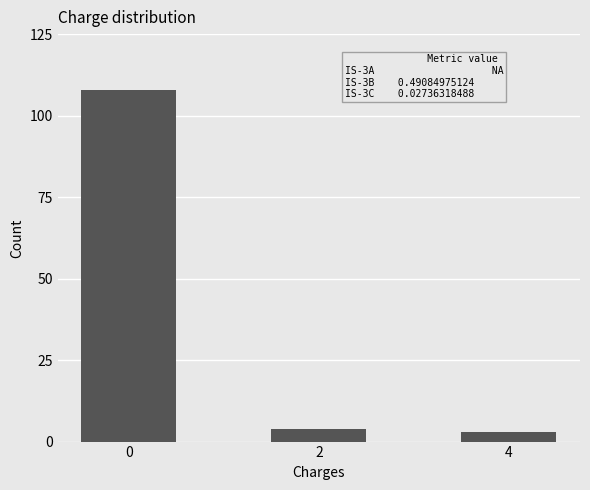

Is it true that the value at 4 is 3?

True